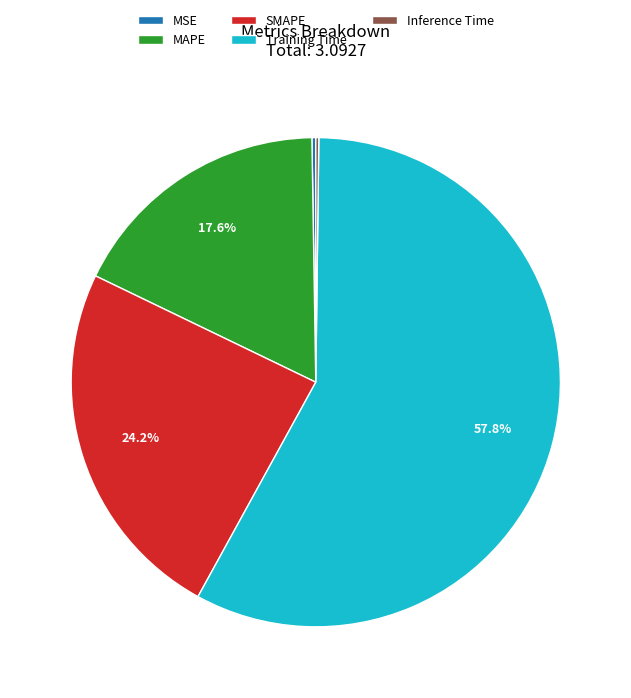

Which has a higher value, MAPE or SMAPE?

SMAPE